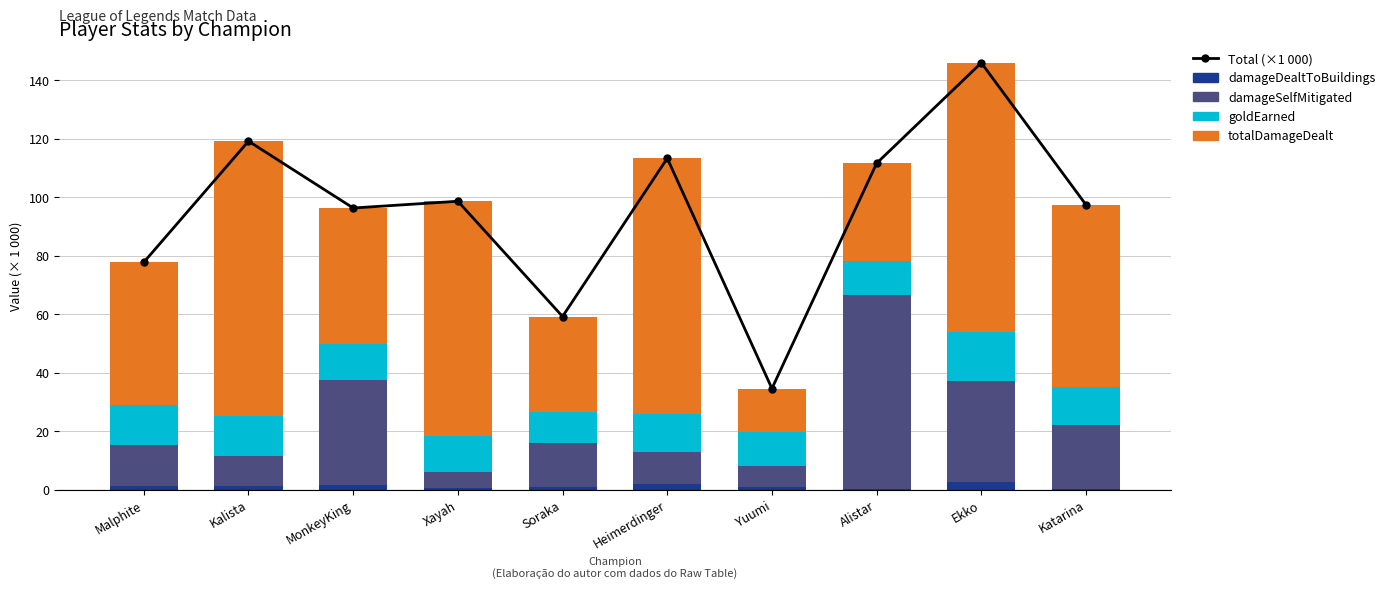

What is the sum of the damageSelfMitigated values at Yuumi and Soraka?

22.1